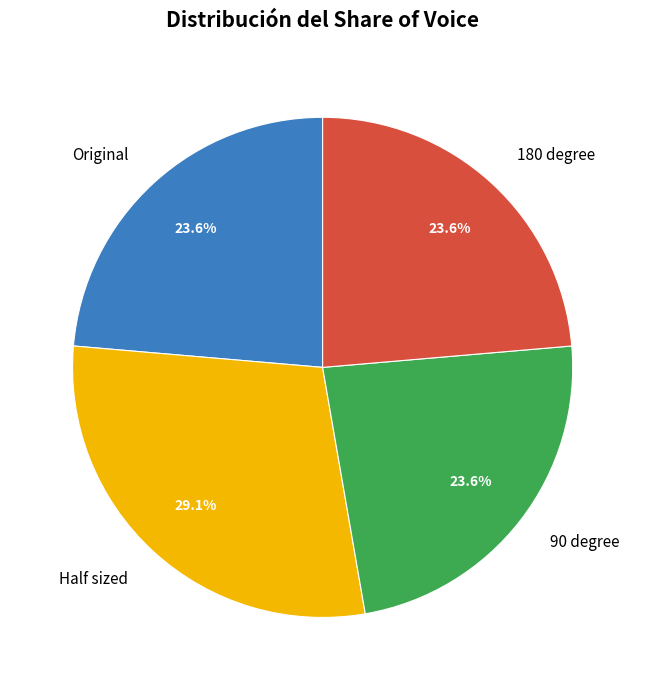

To the nearest percent, what is the combined percentage of Half sized and 180 degree?

53%